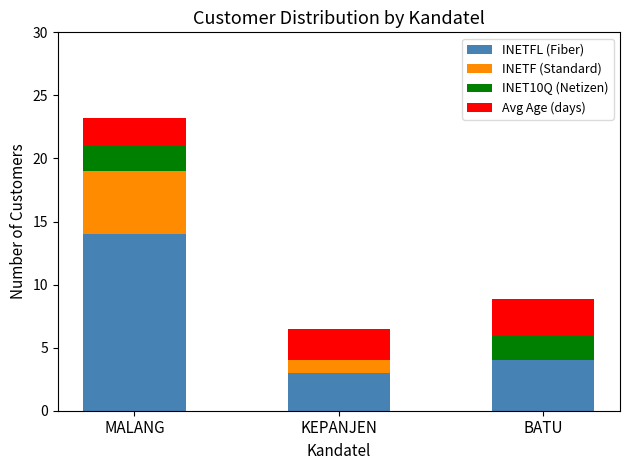

True or false: INETFL (Fiber) has a value of 4.2 at KEPANJEN.

False